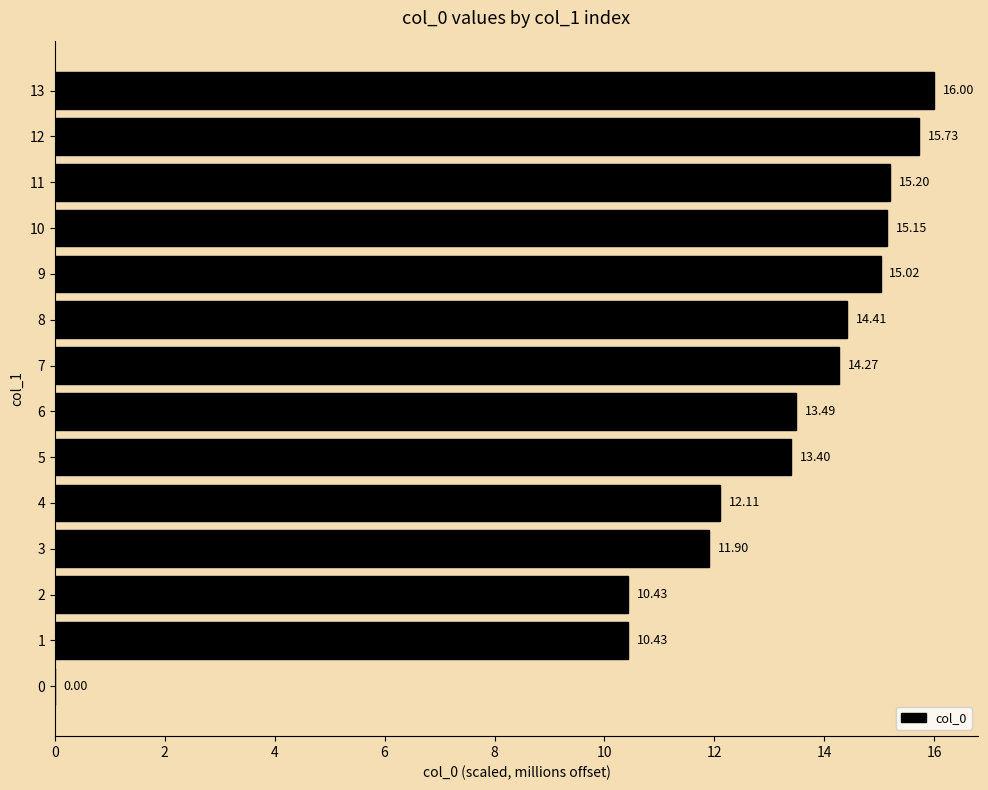

What is the sum of all values?

177.5